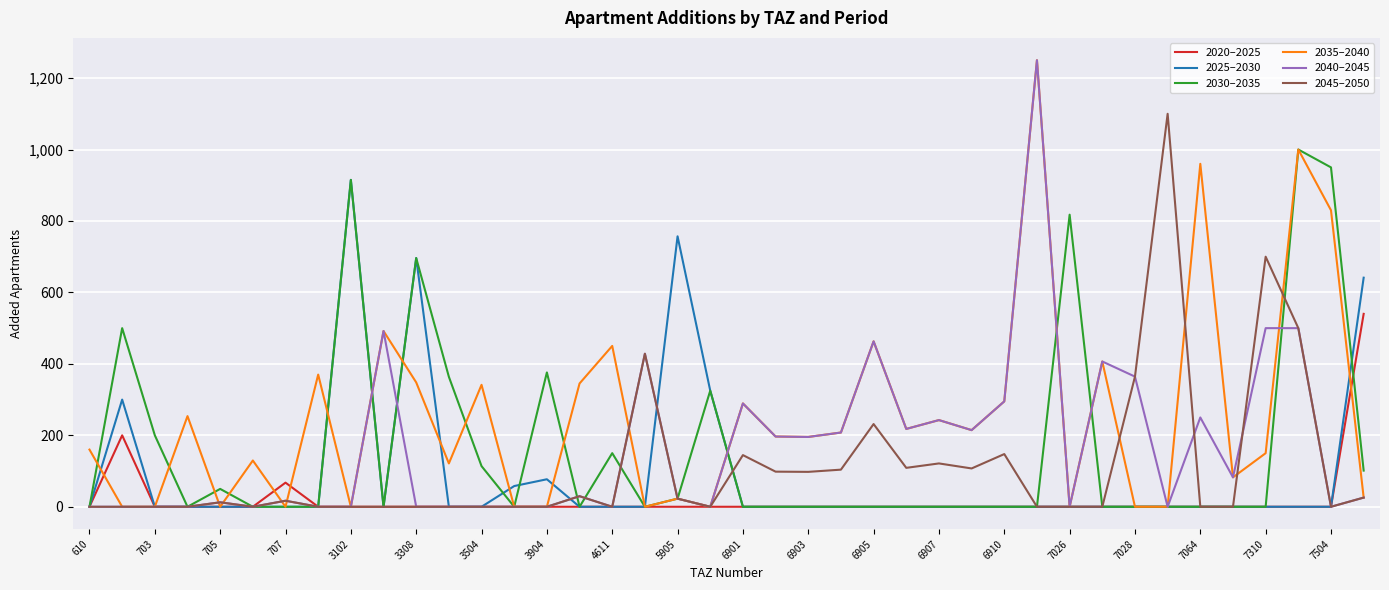

What is the maximum value for 2025–2030?

915.0